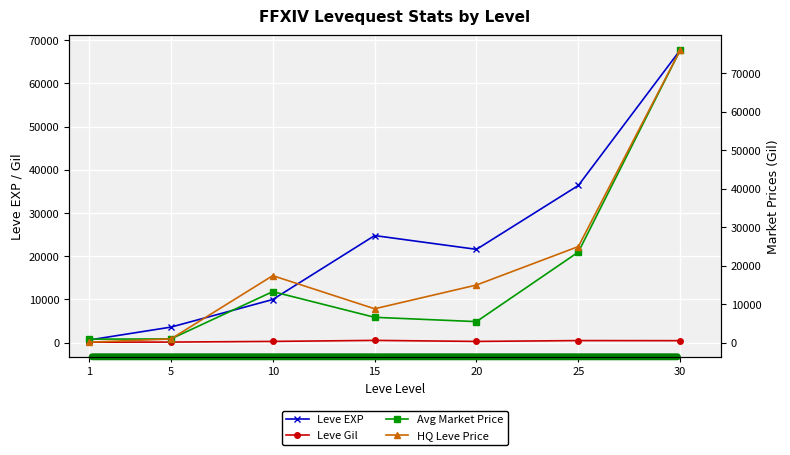

What is the highest value of the Leve Gil series?

529